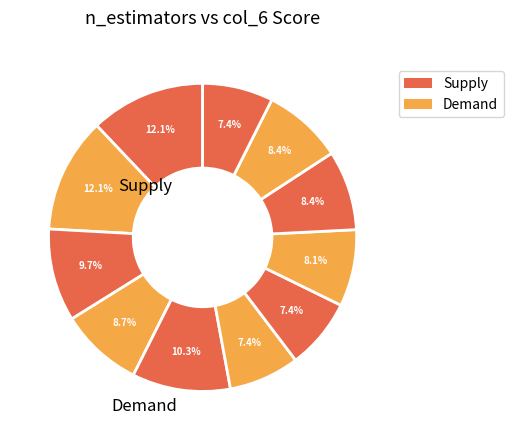

How many slices are in this pie chart?

11